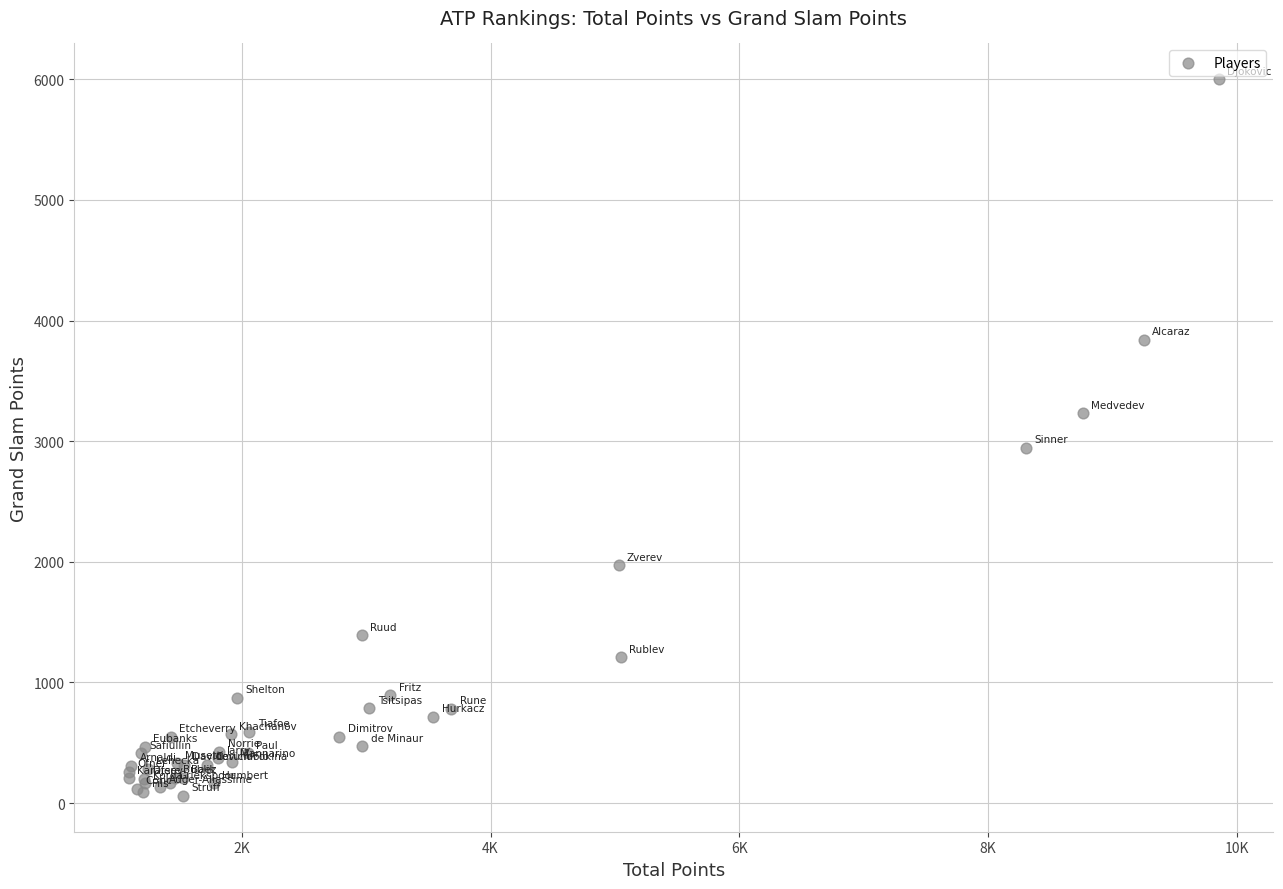

What Y value in the scatter plot is closest to 3030?

2945